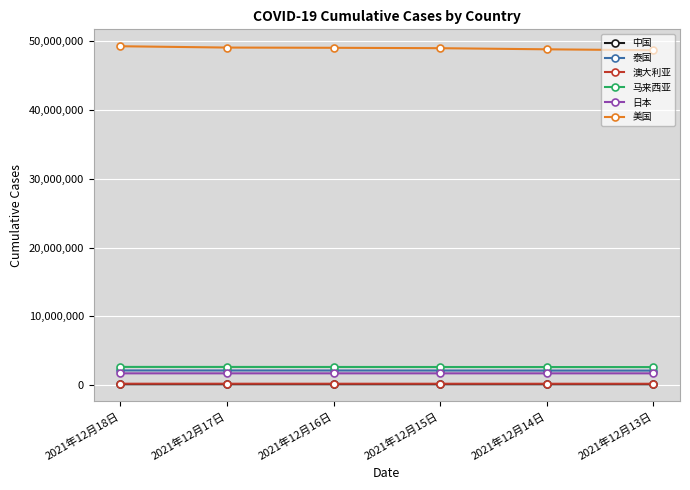

True or false: 澳大利亚 has more than 2 interior local peaks.

False